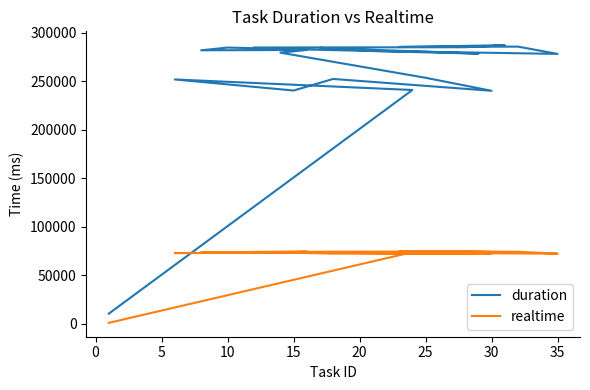

True or false: realtime and duration intersect in this chart.

False